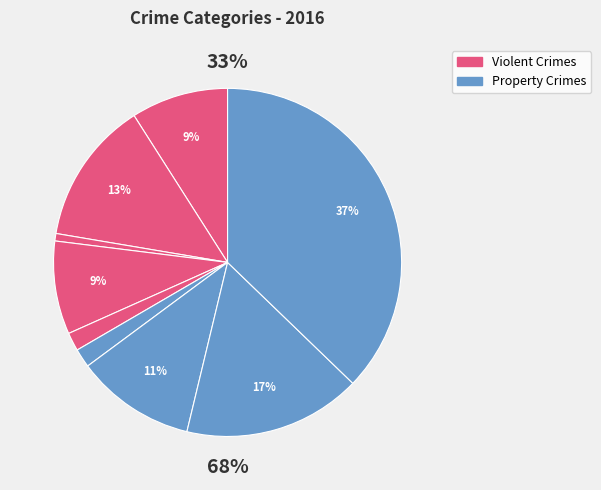

What percentage do Burglary and Robbery together represent?

25.2%